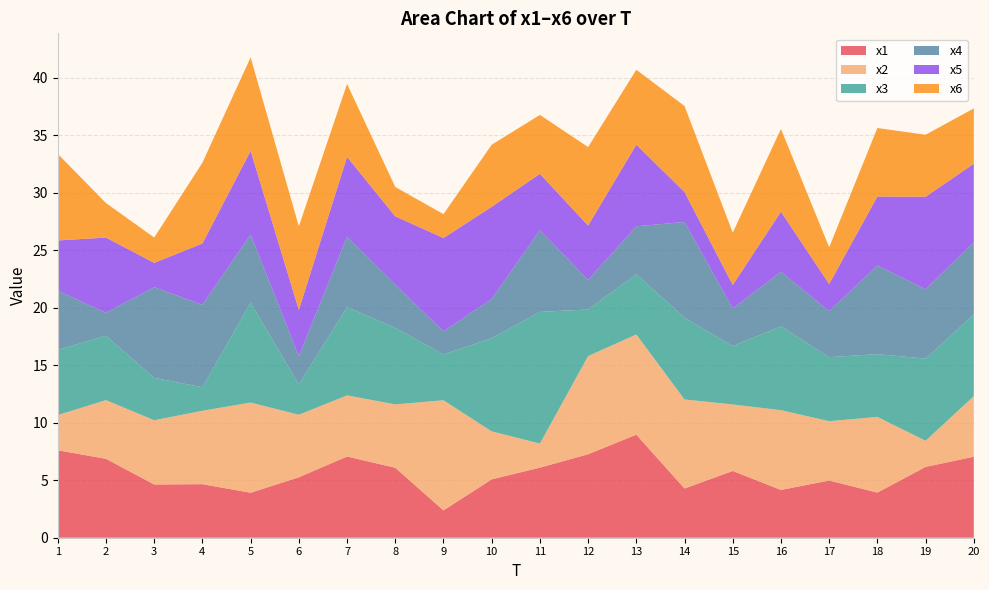

Reading right to left, list all the values displayed in this chart.

x1: 20=7.0	19=6.2	18=3.9	17=5.0	16=4.2	15=5.8	14=4.3	13=9.0	12=7.3	11=6.1	10=5.1	9=2.4	8=6.1	7=7.1	6=5.3	5=3.9	4=4.7	3=4.6	2=6.9	1=7.6
x2: 20=5.3	19=2.3	18=6.6	17=5.2	16=6.9	15=5.8	14=7.7	13=8.7	12=8.5	11=2.1	10=4.2	9=9.6	8=5.5	7=5.3	6=5.4	5=7.8	4=6.4	3=5.6	2=5.1	1=3.1
x3: 20=7.1	19=7.1	18=5.5	17=5.6	16=7.3	15=5.1	14=7.1	13=5.2	12=4.1	11=11.4	10=8.1	9=4.0	8=6.7	7=7.7	6=2.6	5=8.7	4=2.0	3=3.7	2=5.6	1=5.7
x4: 20=6.3	19=6.0	18=7.7	17=4.0	16=4.7	15=3.3	14=8.3	13=4.2	12=2.6	11=7.1	10=3.4	9=2.0	8=3.8	7=6.1	6=2.5	5=5.9	4=7.2	3=7.9	2=2.0	1=5.1
x5: 20=6.8	19=8.0	18=6.0	17=2.4	16=5.2	15=2.0	14=2.6	13=7.1	12=4.7	11=4.9	10=8.0	9=8.1	8=5.9	7=6.9	6=4.0	5=7.3	4=5.3	3=2.1	2=6.5	1=4.4
x6: 20=4.8	19=5.4	18=6.0	17=3.2	16=7.2	15=4.5	14=7.5	13=6.5	12=6.8	11=5.1	10=5.4	9=2.1	8=2.6	7=6.3	6=7.3	5=8.1	4=7.0	3=2.2	2=3.0	1=7.5